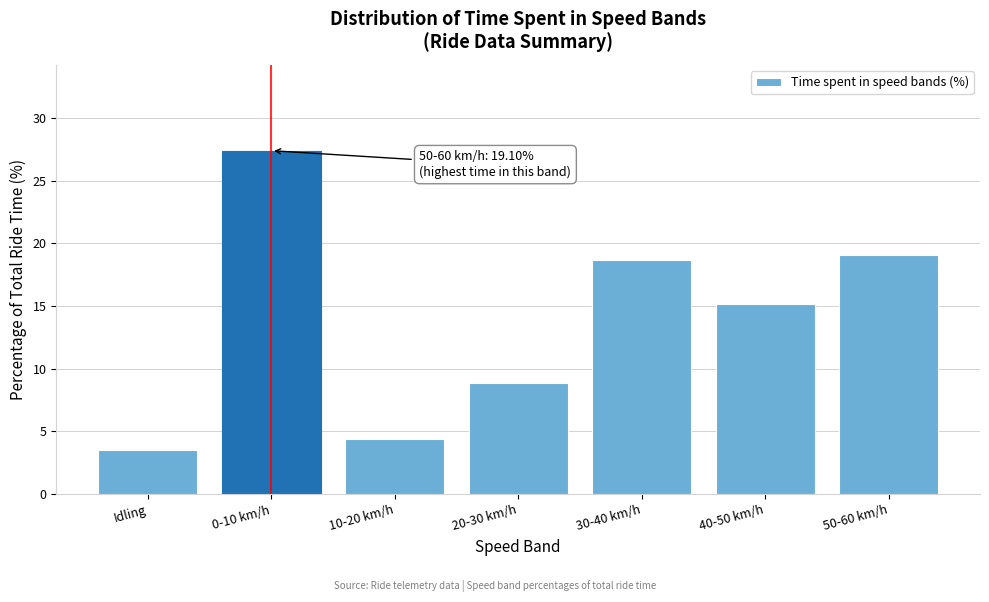

Reading left to right, extract all data points from this chart.

Idling=3.5	0-10 km/h=27.4	10-20 km/h=4.4	20-30 km/h=8.9	30-40 km/h=18.7	40-50 km/h=15.1	50-60 km/h=19.1